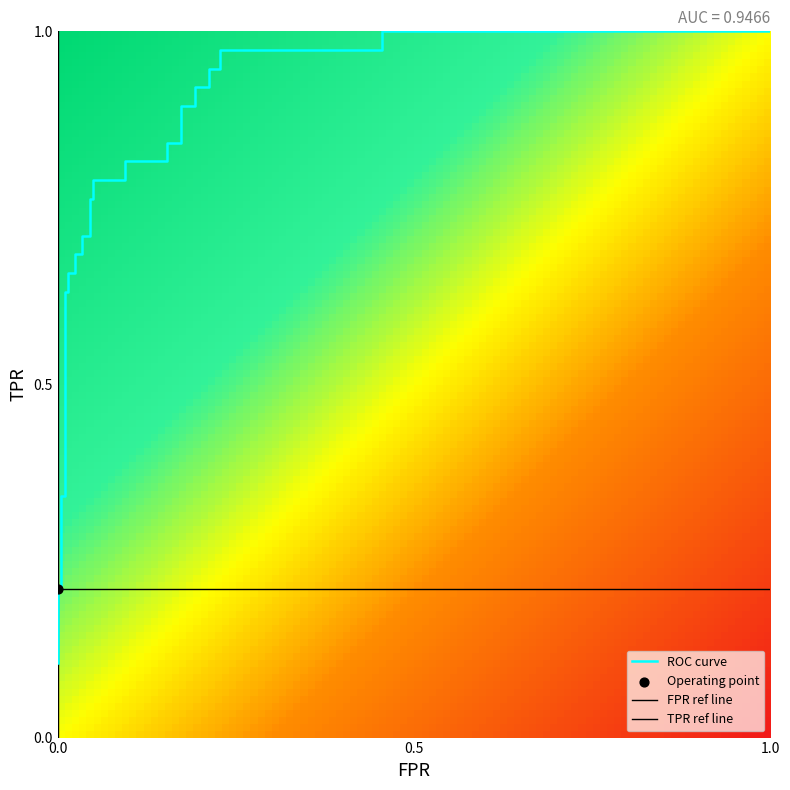

Reading left to right, transcribe all the data shown in this chart.

fpr: 0.0	0.0	0.0	0.0	0.0	0.0	0.0	0.0	0.0	0.0	0.0	0.0	0.0	0.0	0.0	0.0	0.1	0.1	0.2	0.2	0.2	0.2	0.2	0.2	0.2	0.2	0.2	0.2	0.5	0.5	1.0
roc_auc: 0.9	0.9	0.9	0.9	0.9	0.9	0.9	0.9	0.9	0.9	0.9	0.9	0.9	0.9	0.9	0.9	0.9	0.9	0.9	0.9	0.9	0.9	0.9	0.9	0.9	0.9	0.9	0.9	0.9	0.9	0.9
tpr: 0.1	0.2	0.2	0.3	0.3	0.6	0.6	0.7	0.7	0.7	0.7	0.7	0.7	0.8	0.8	0.8	0.8	0.8	0.8	0.8	0.8	0.9	0.9	0.9	0.9	0.9	0.9	1.0	1.0	1.0	1.0